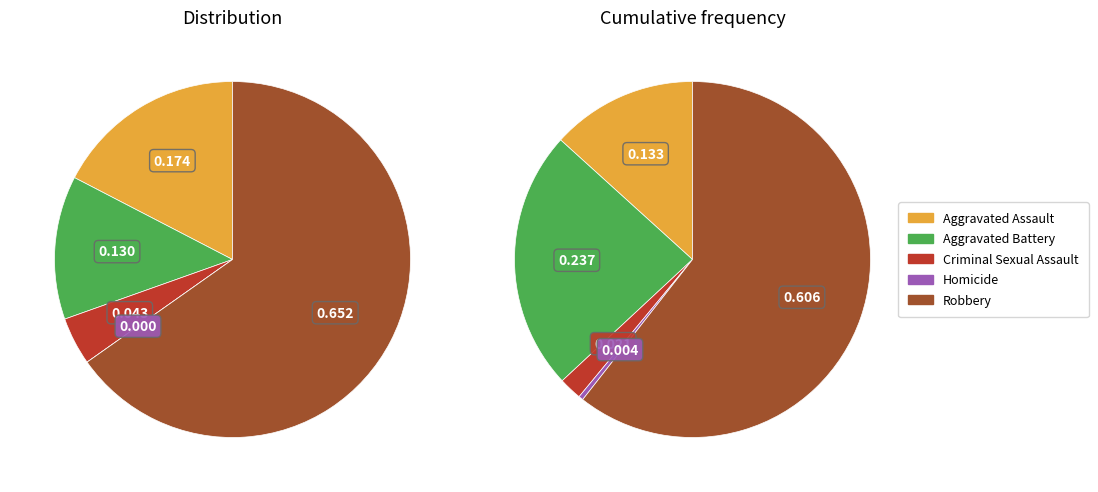

Combined, do 4 and 1 account for over 50%?

Yes